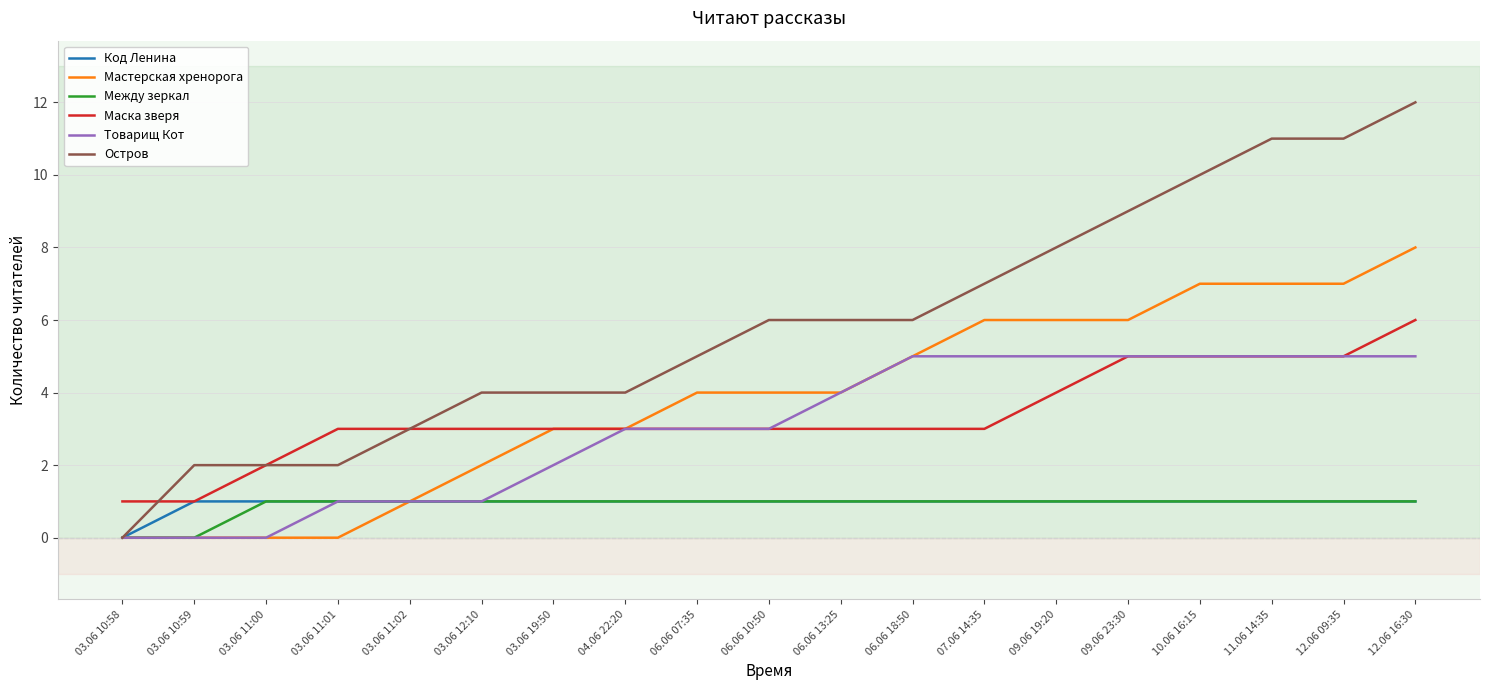

How many Между зеркал values are between 1 and 2?

17